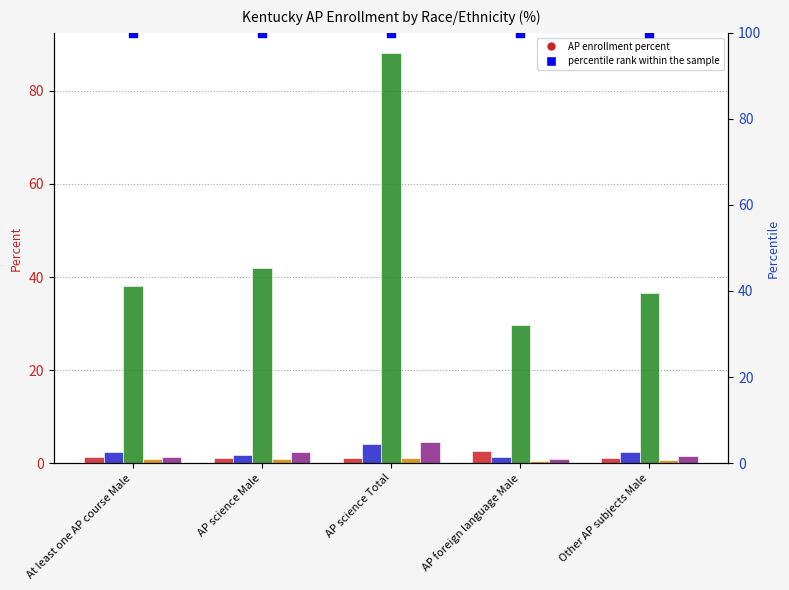

Is the value of White at Other AP subjects Male greater than the value of Asian at AP science Male?

Yes